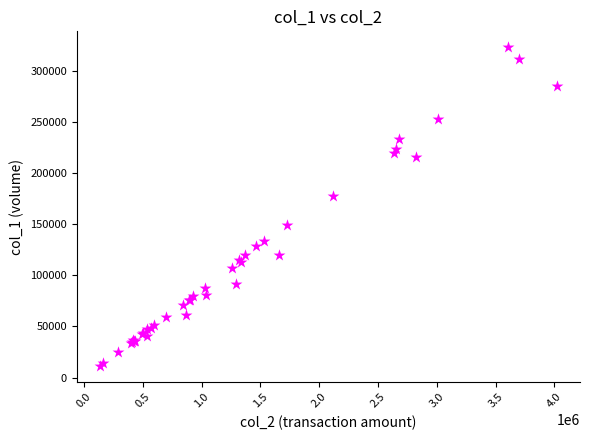

What Y value in the scatter plot is closest to 167079?

178001